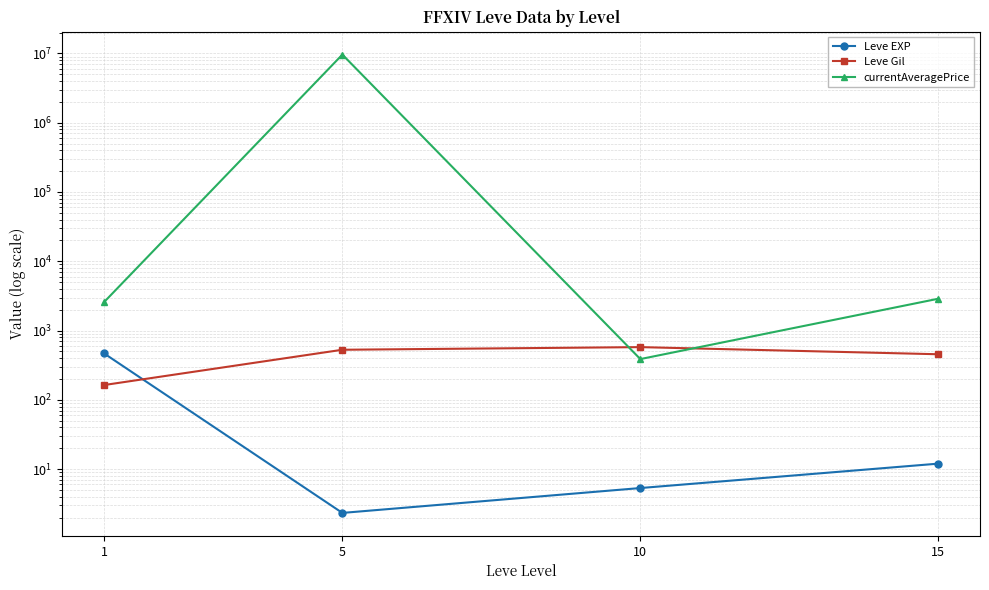

What is the difference between the maximum and minimum values in the Leve EXP series?

466.2